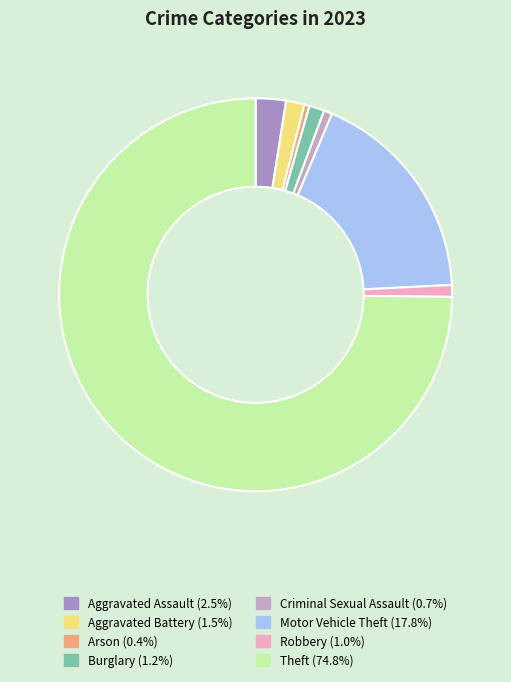

Which category accounts for the majority?

Theft